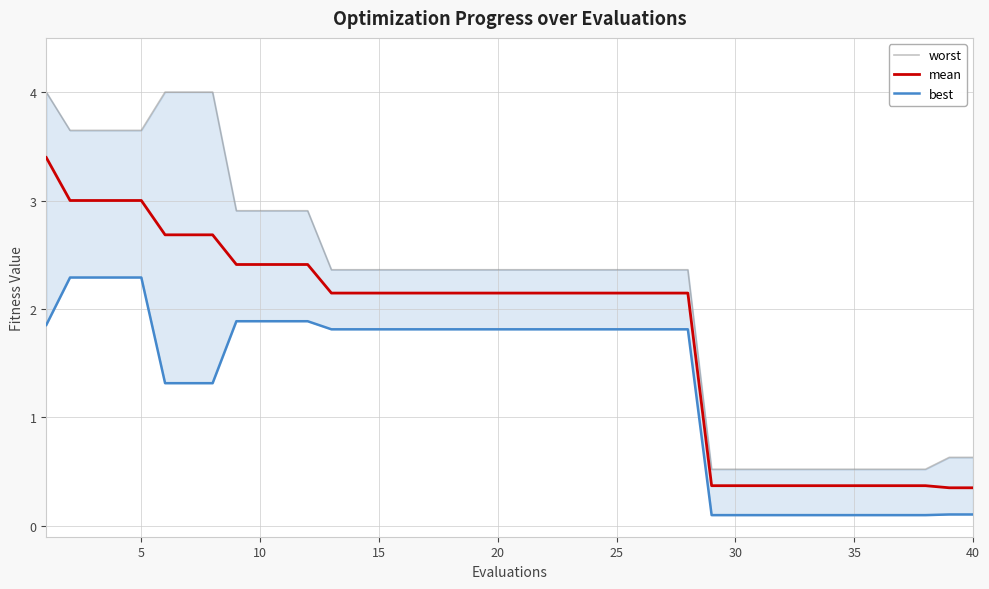

What is the highest value of the mean series?

3.4